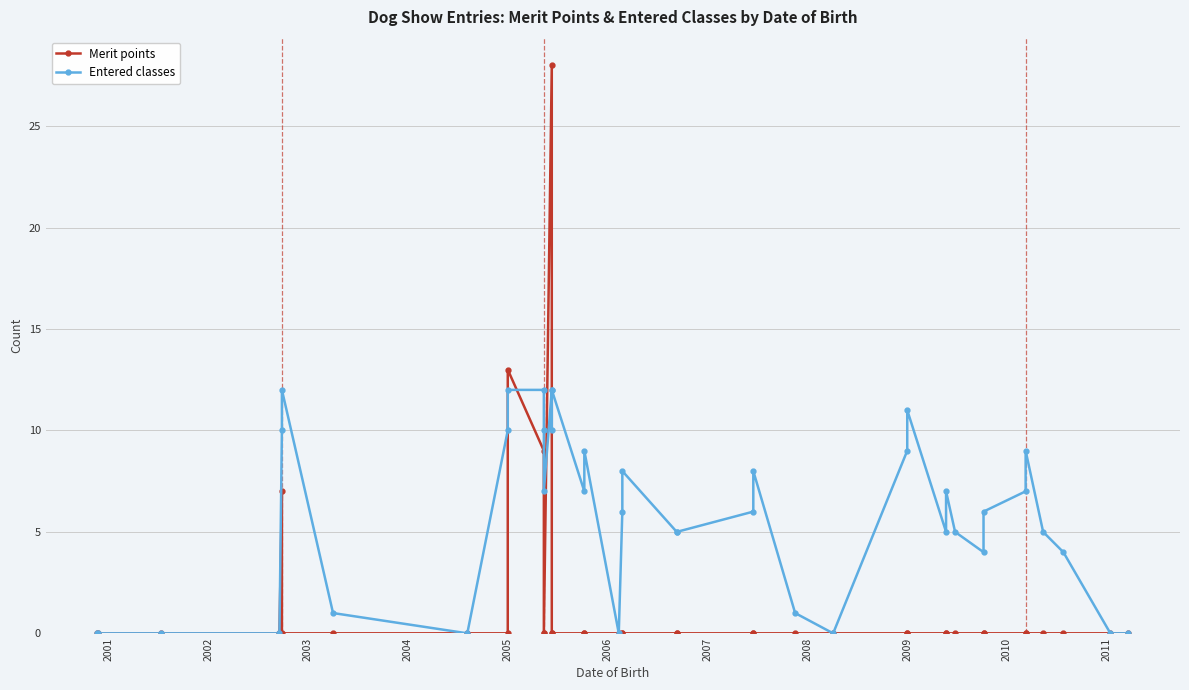

Which series ends up on top after the final intersection of Merit points and Entered classes?

Entered classes